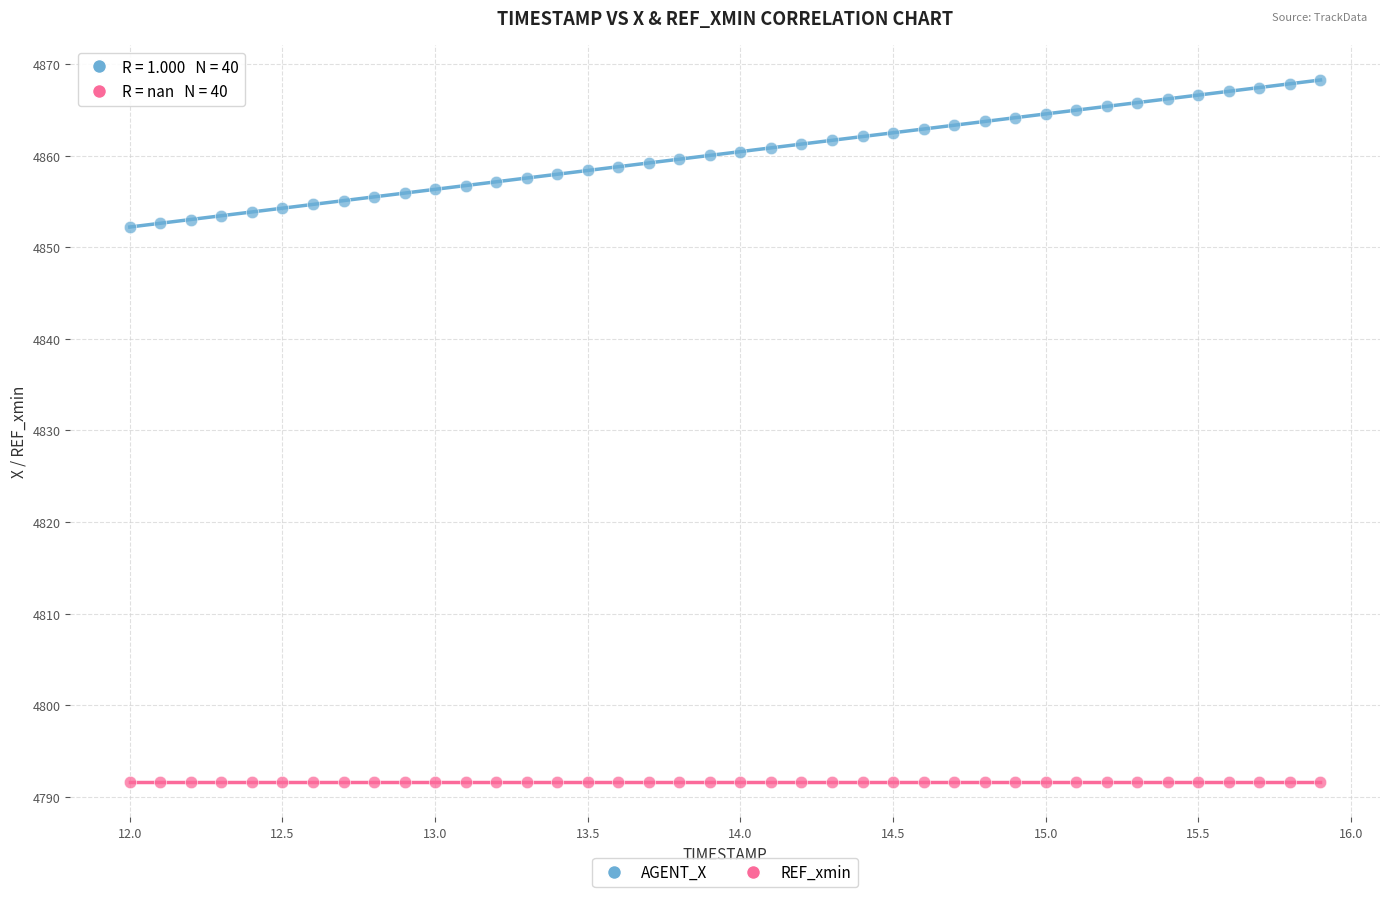

Which series contains the highest Y value?

AGENT_X